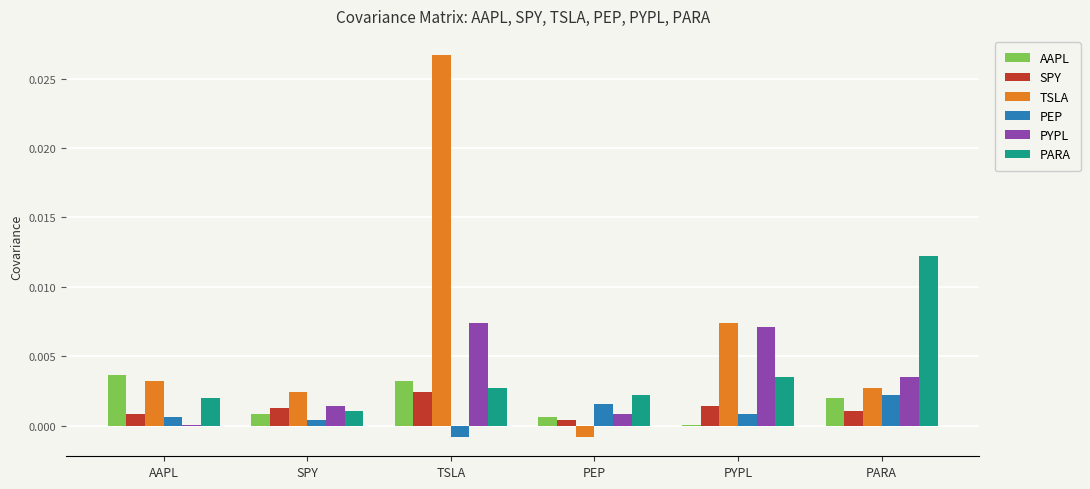

Which category has the highest value across all series?

TSLA